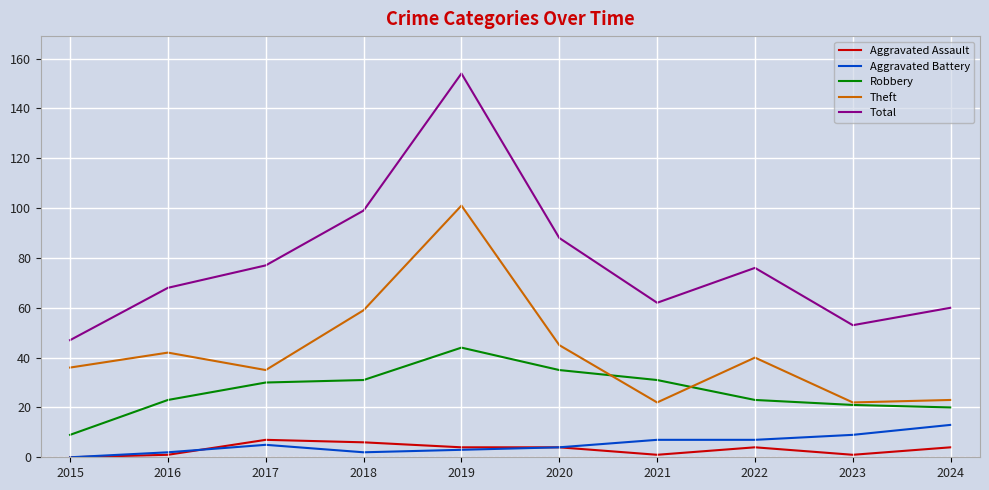

What is the average value of the Total series?

78